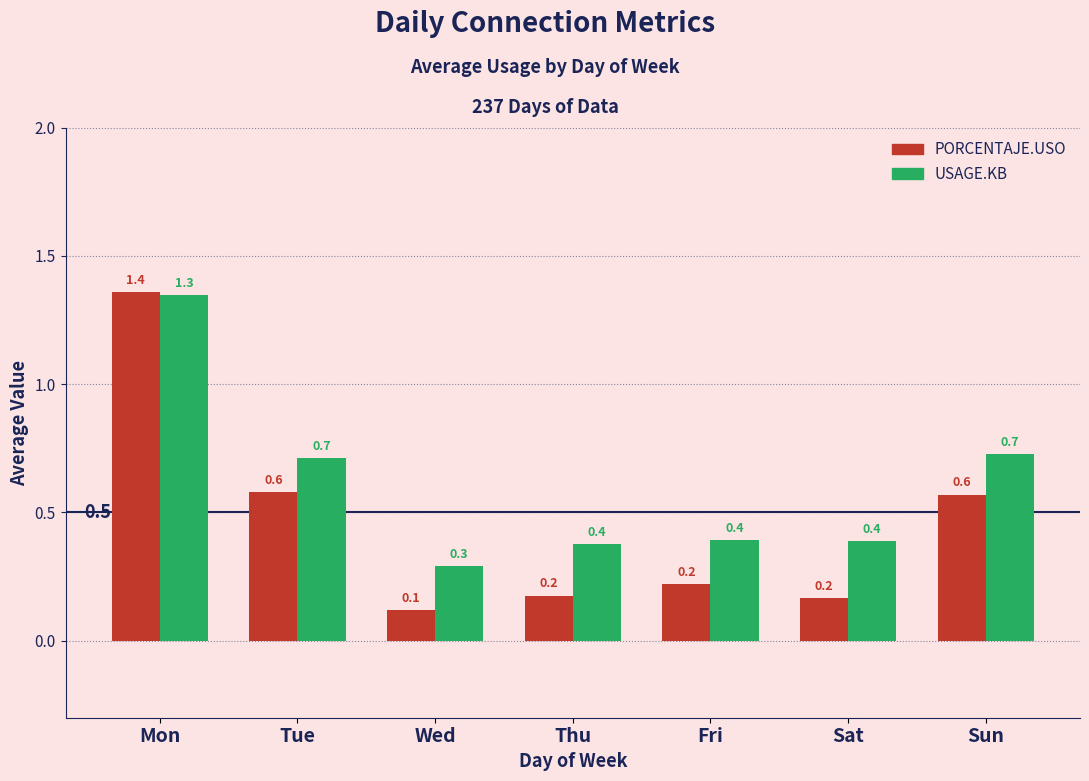

At which label does USAGE.KB reach its minimum?

Wed